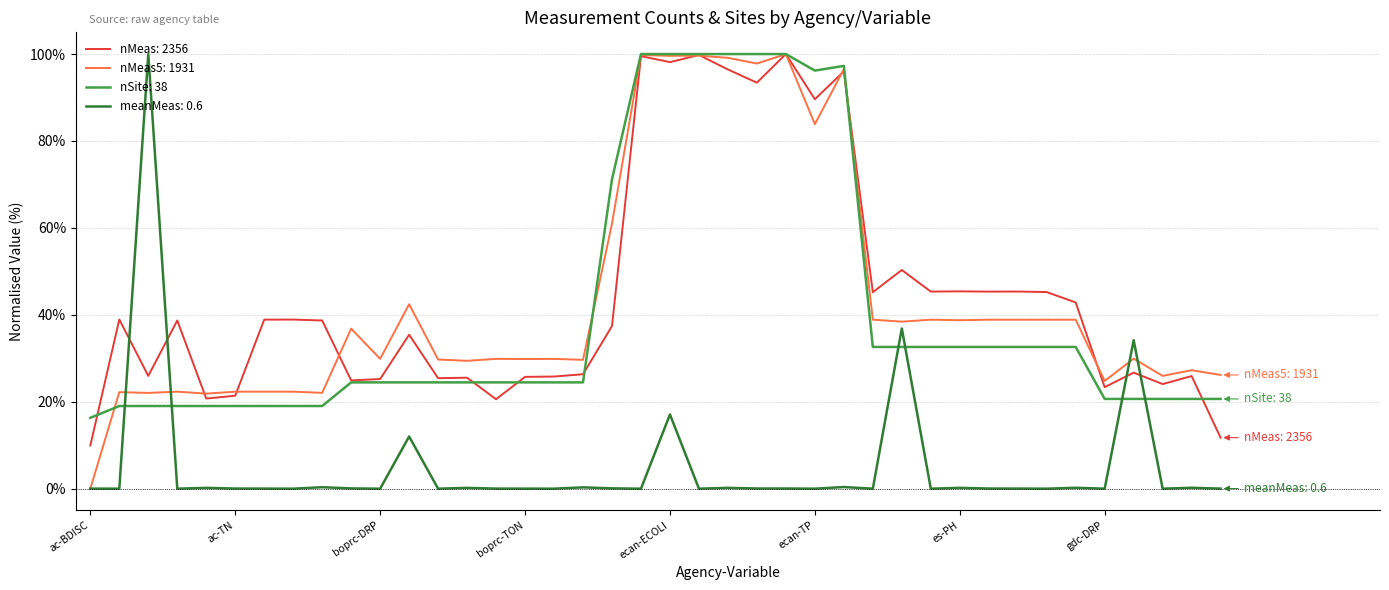

What is the maximum value for nMeas5: 1931?

100.0